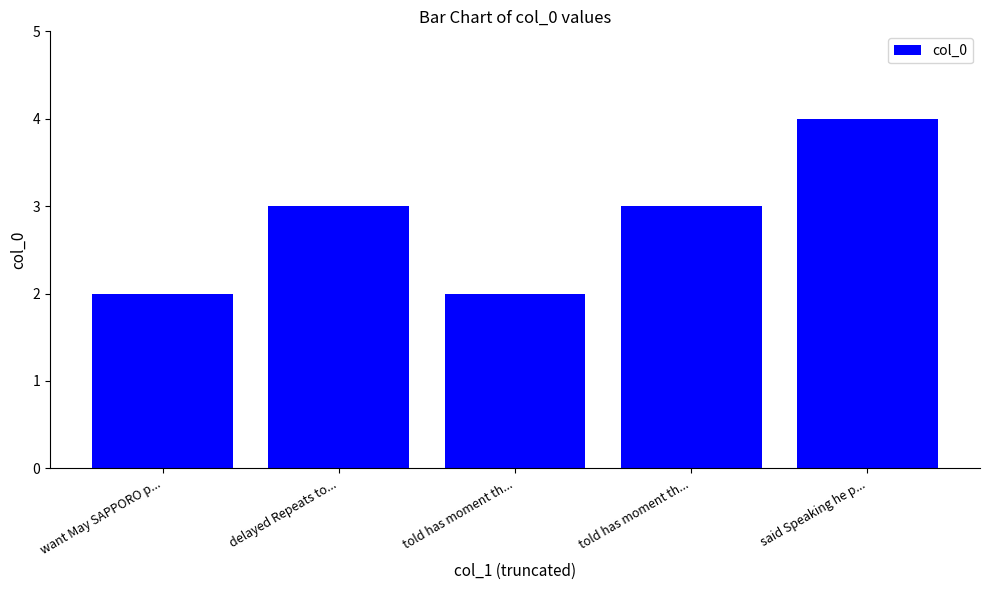

What is the change in value from told has moment th... to told has moment th...?

+1